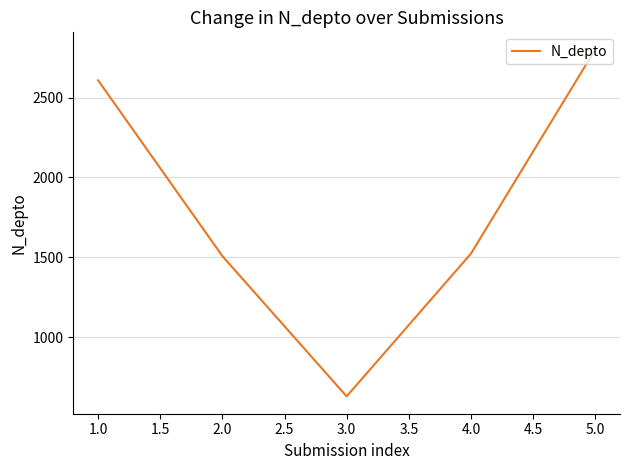

Is it true that the value at 2.0 is 486?

False